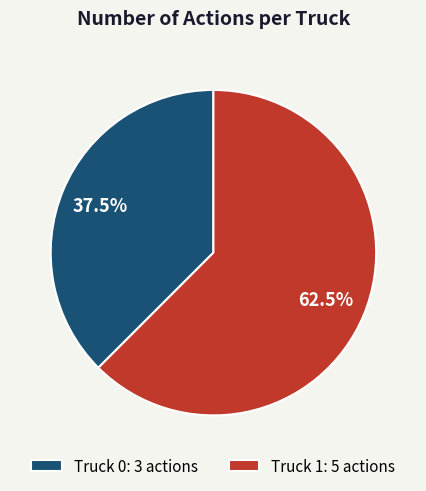

What percentage is NOT represented by Truck 1?

37.5%